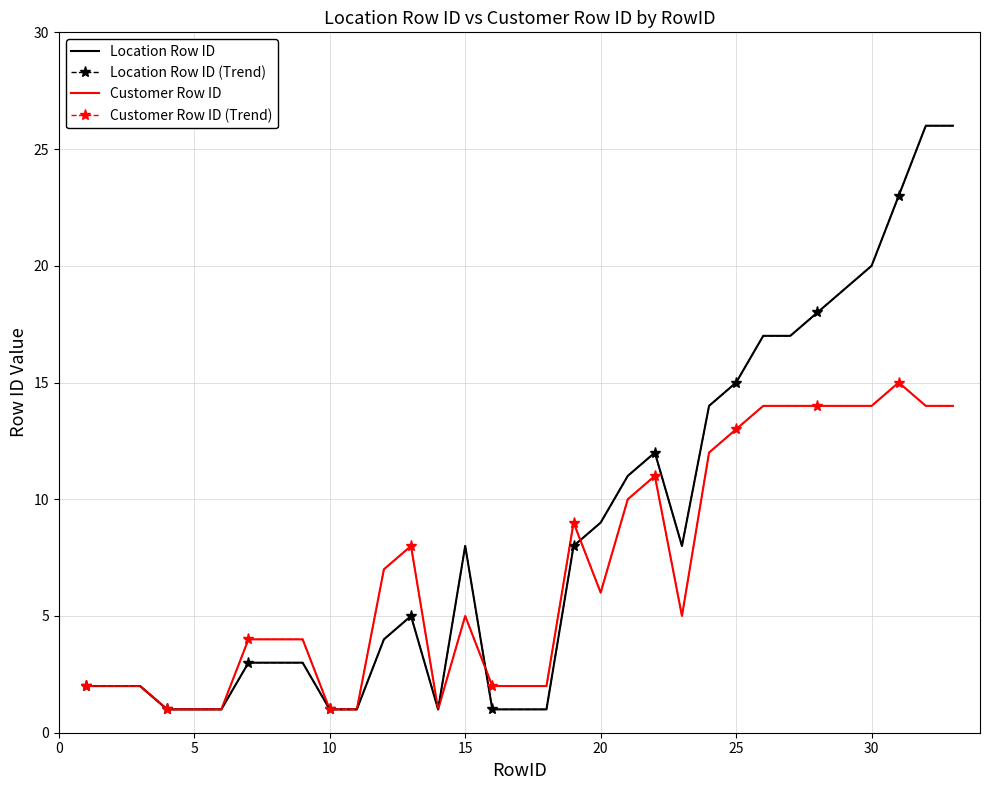

Which series has the largest total across all categories?

Location Row ID